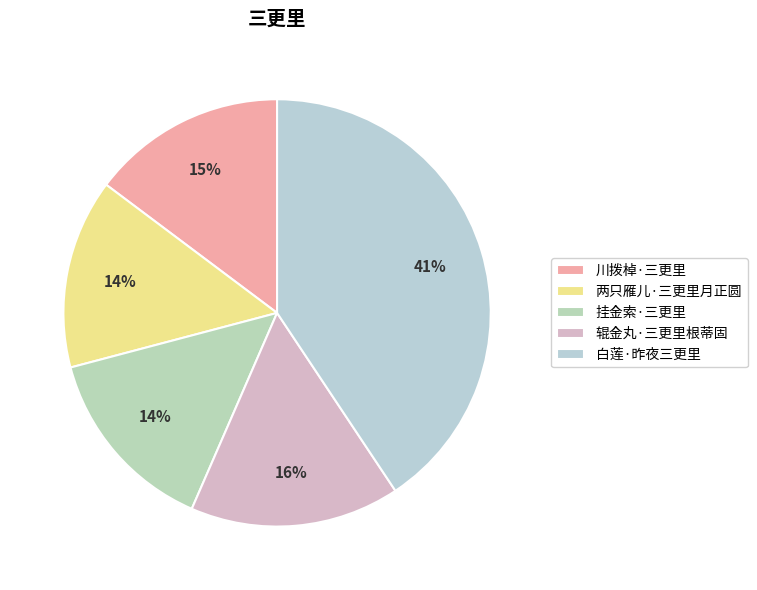

To the nearest percent, what is the combined percentage of 辊金丸·三更里根蒂固 and 两只雁儿·三更里月正圆?

30%